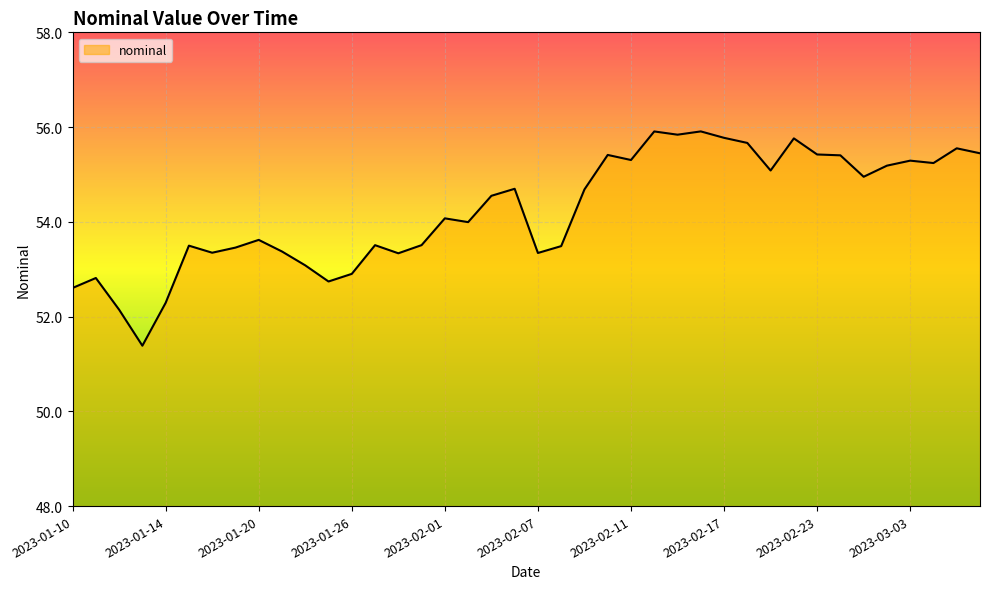

What is the smallest value displayed?

51.4